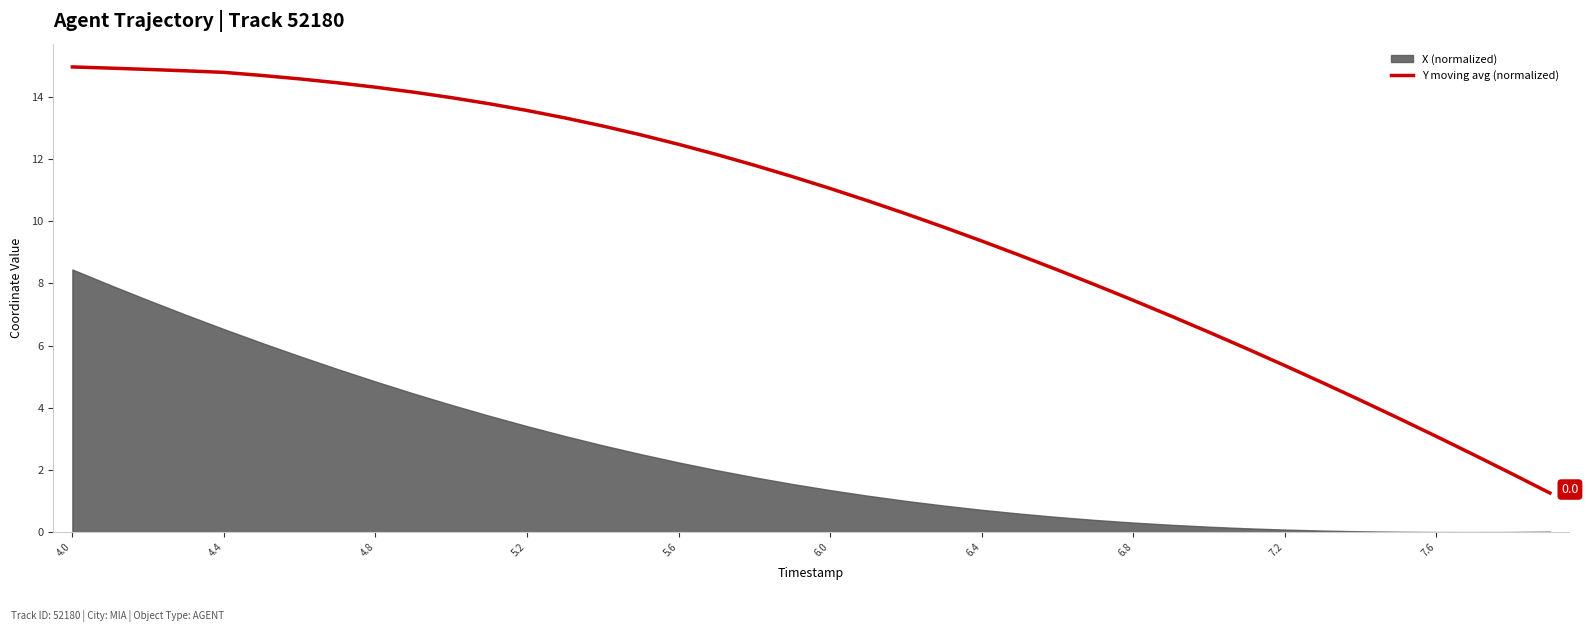

Which label corresponds to the largest value in the chart?

4.0